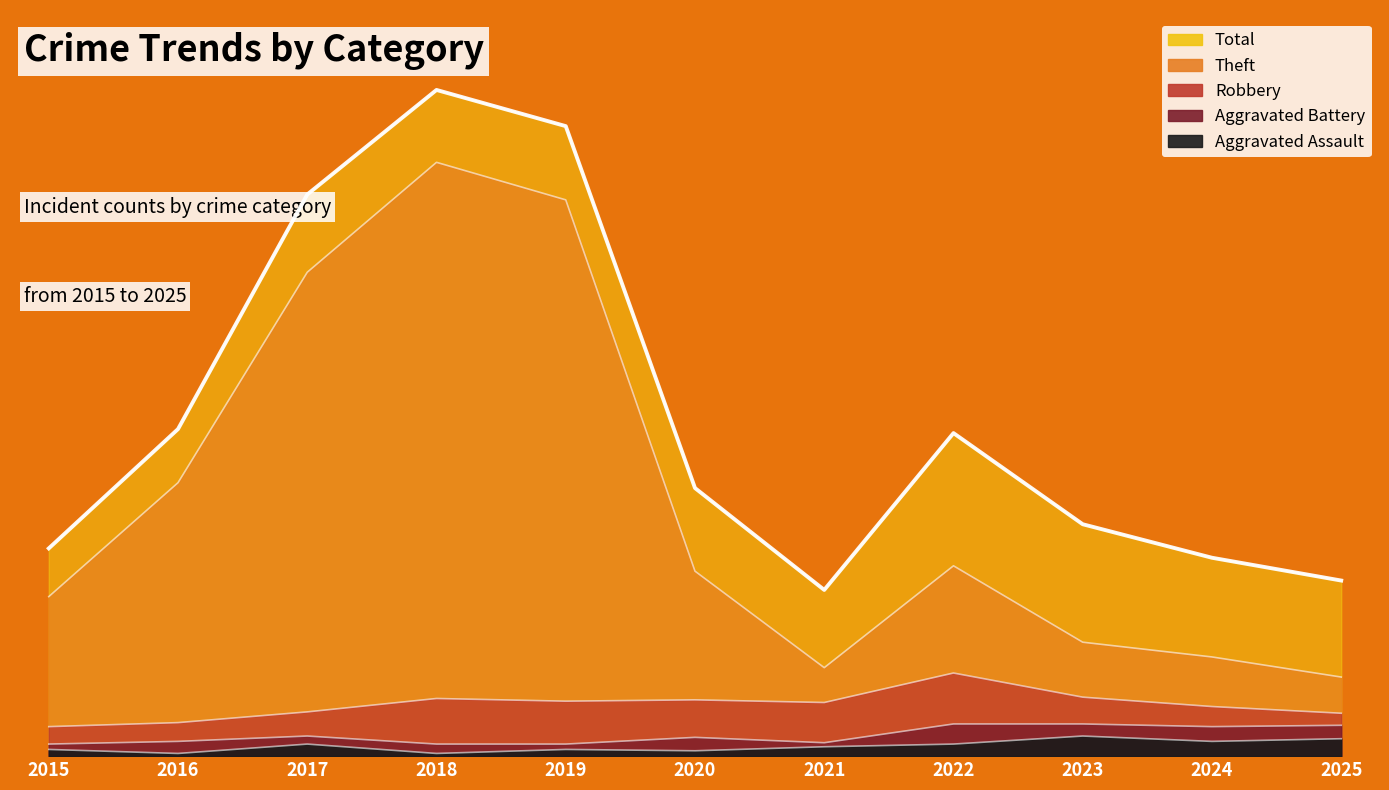

How many interior local valleys does the Total series have?

1